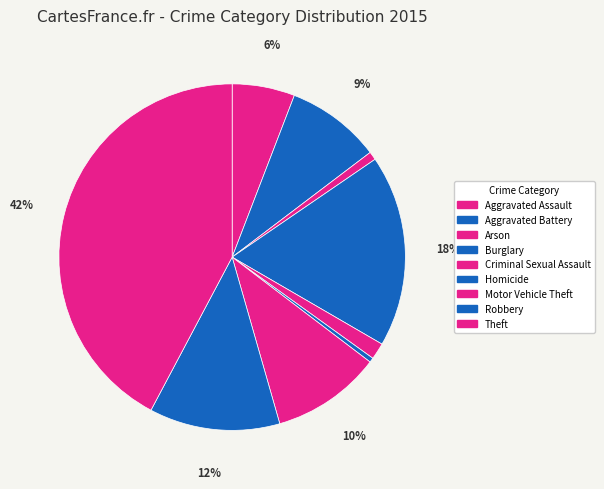

What percentage is the Criminal Sexual Assault slice, to the nearest percent?

2%